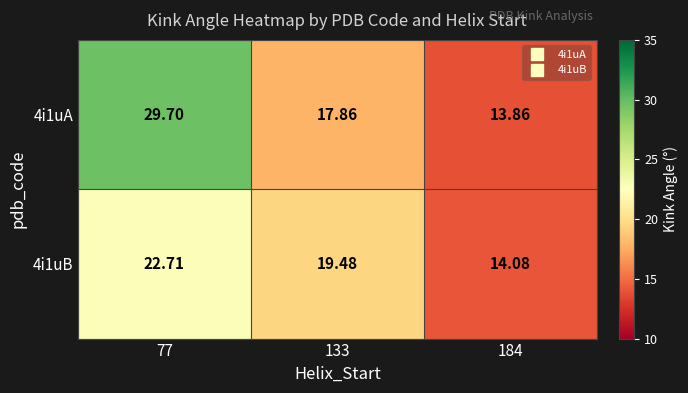

Is the value of 4i1uB at 184 greater than the value of 4i1uA at 133?

No